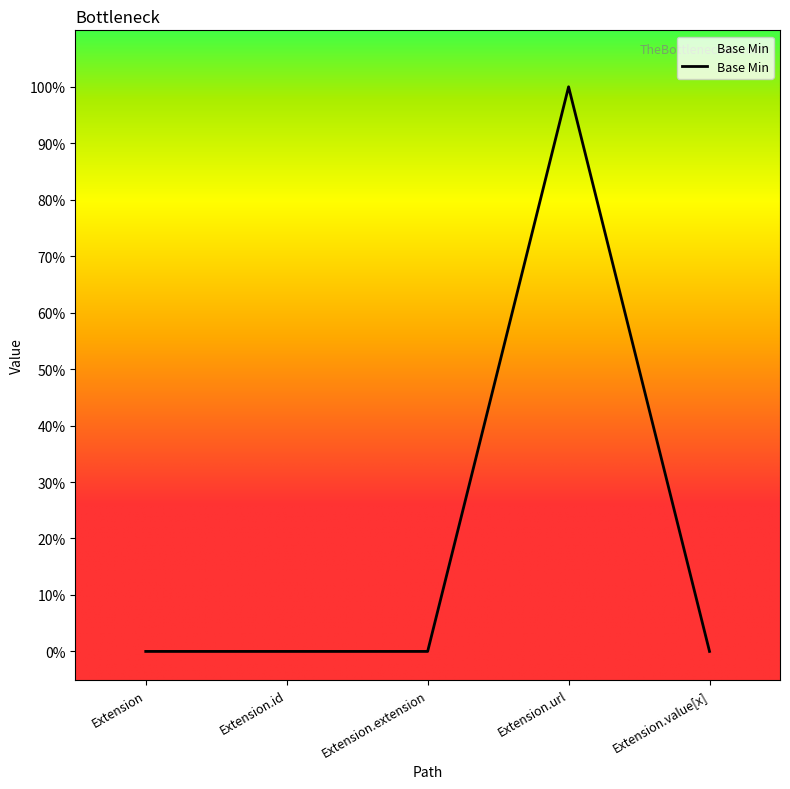

The value at Extension.extension is 0. True or false?

True